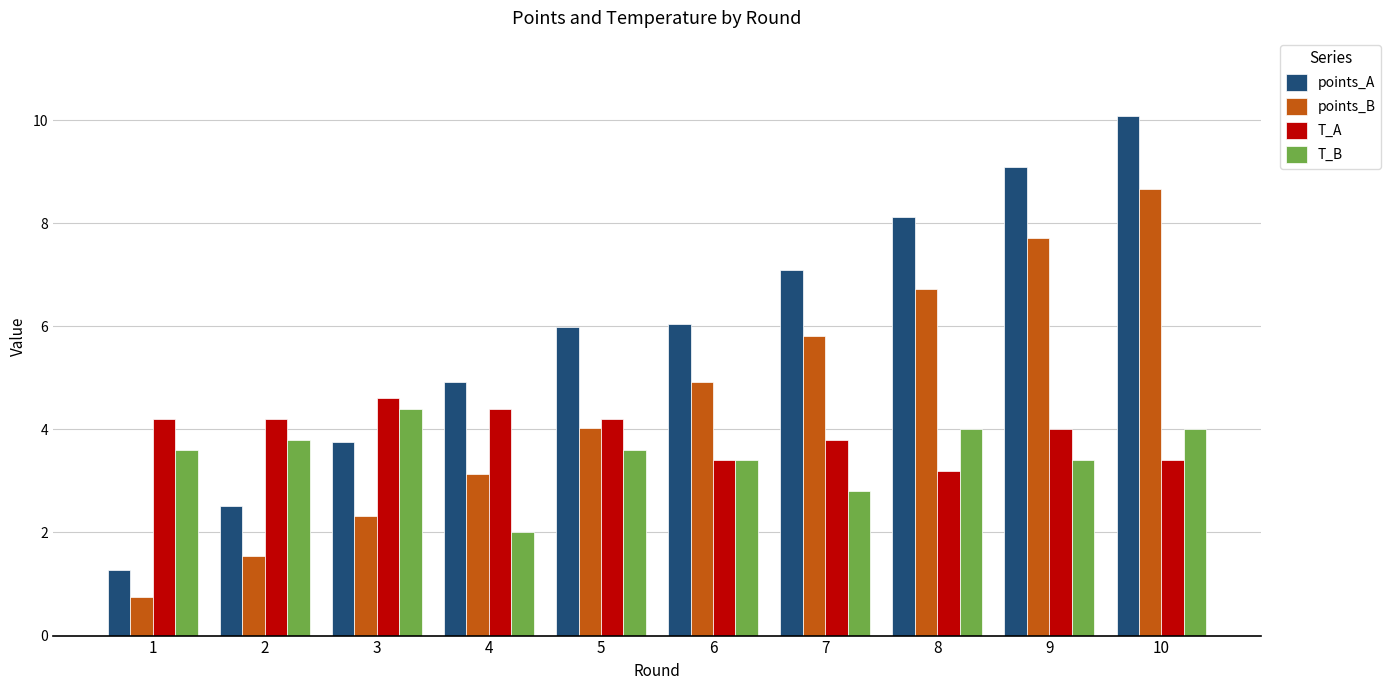

The T_A series shows 1.5 at 10. True or false?

False